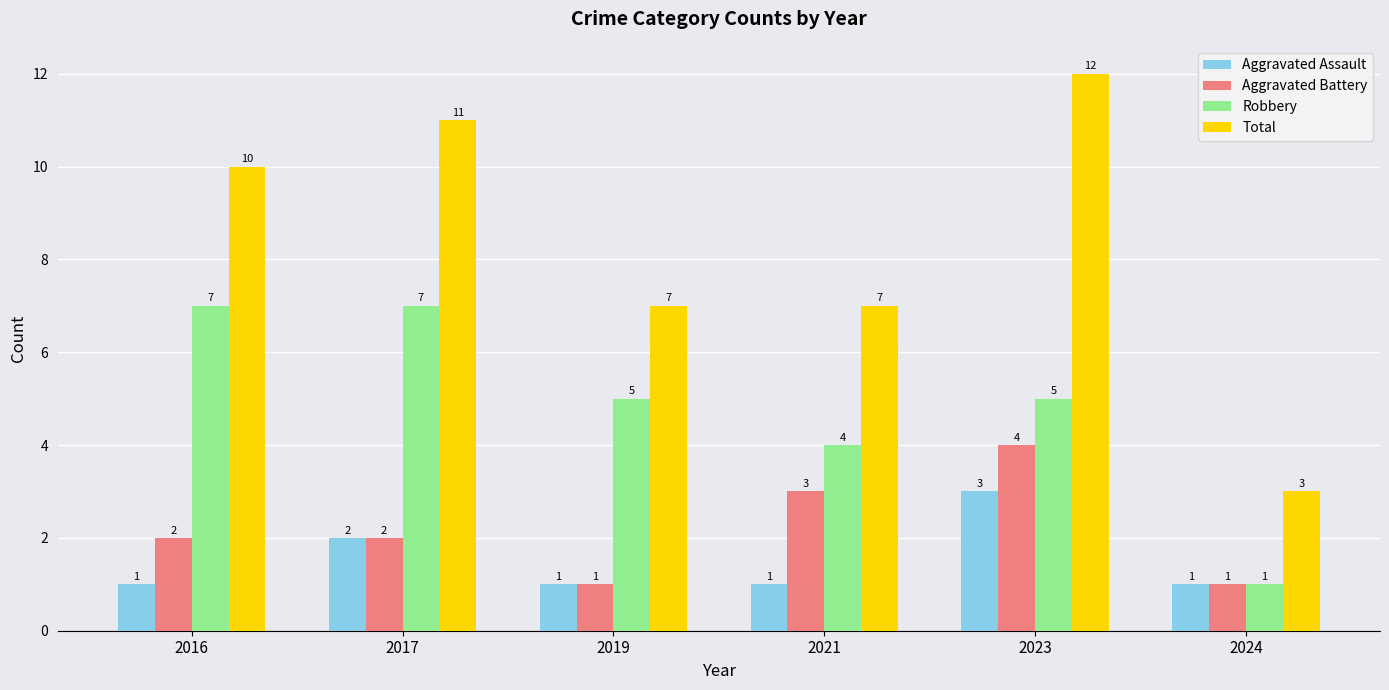

Reading left to right, extract all data points from this chart.

Aggravated Assault: 2016=1	2017=2	2019=1	2021=1	2023=3	2024=1
Aggravated Battery: 2016=2	2017=2	2019=1	2021=3	2023=4	2024=1
Robbery: 2016=7	2017=7	2019=5	2021=4	2023=5	2024=1
Total: 2016=10	2017=11	2019=7	2021=7	2023=12	2024=3